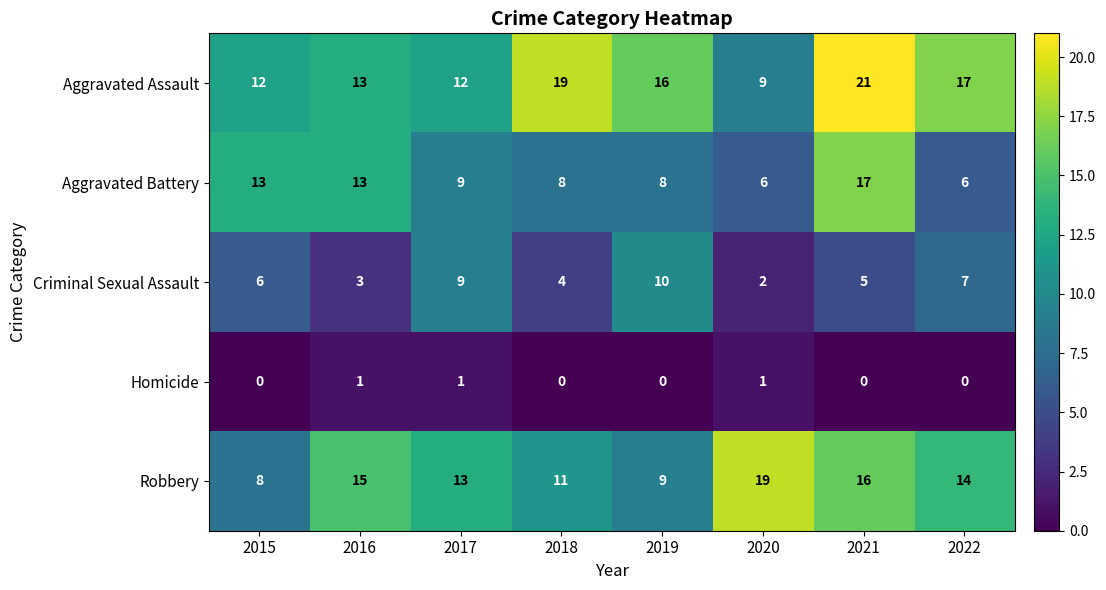

What is the average value of the Aggravated Assault series?

15